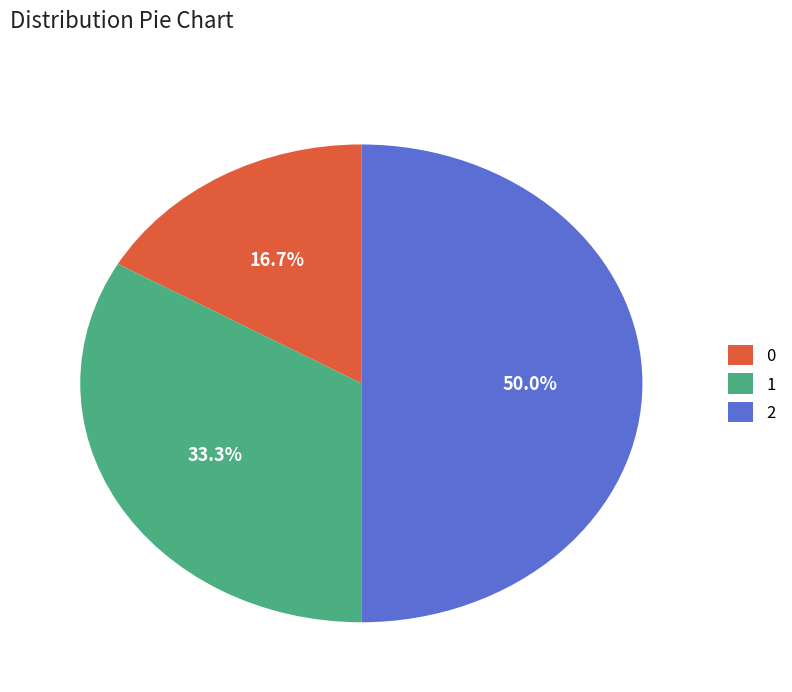

To the nearest percent, what is the difference between the 1 and 0 slice percentages?

17%